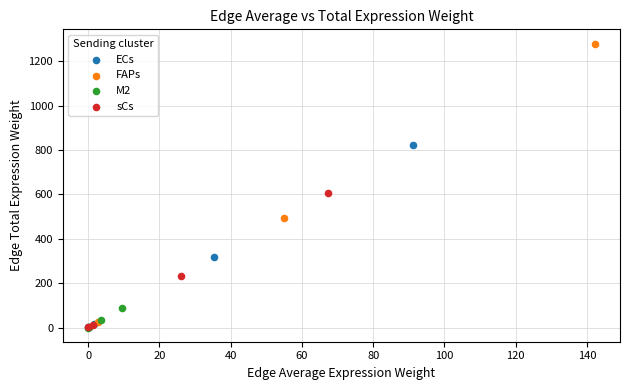

Which series has the widest spread of Y values?

FAPs